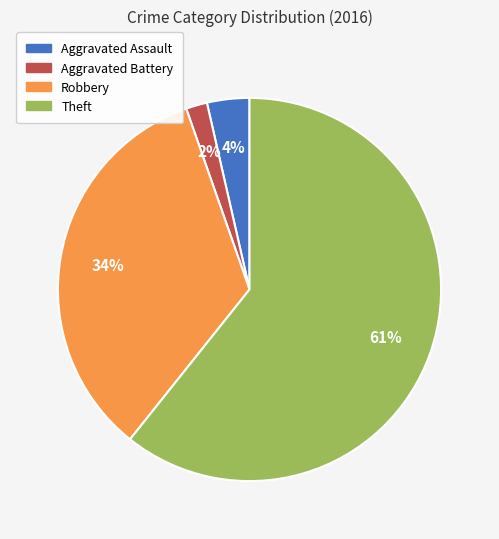

Is it true that Robbery is 34% of the pie?

True